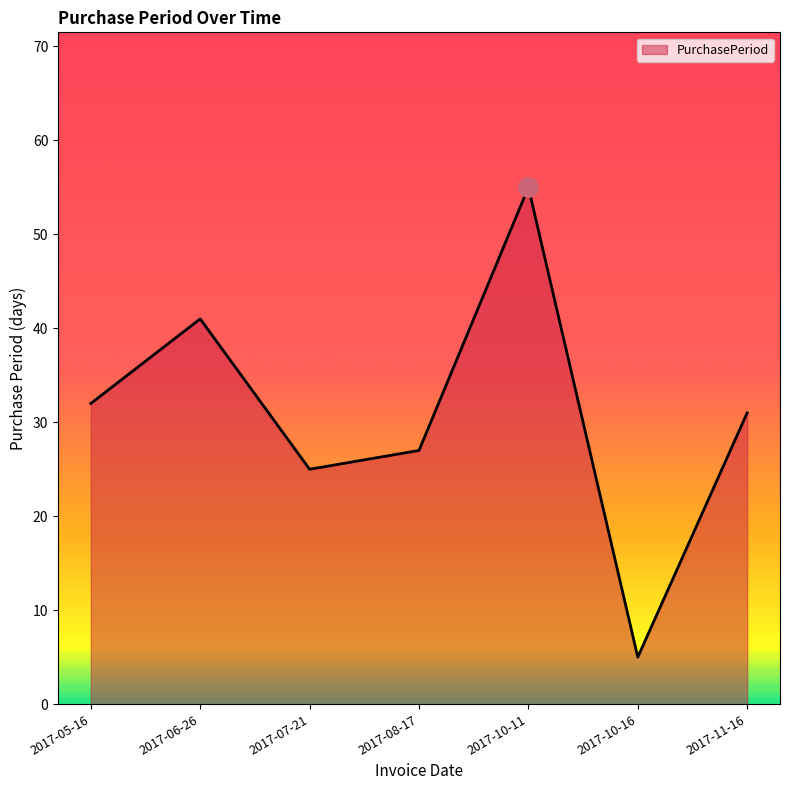

What is the difference between the values at 2017-11-16 and 2017-07-21?

6